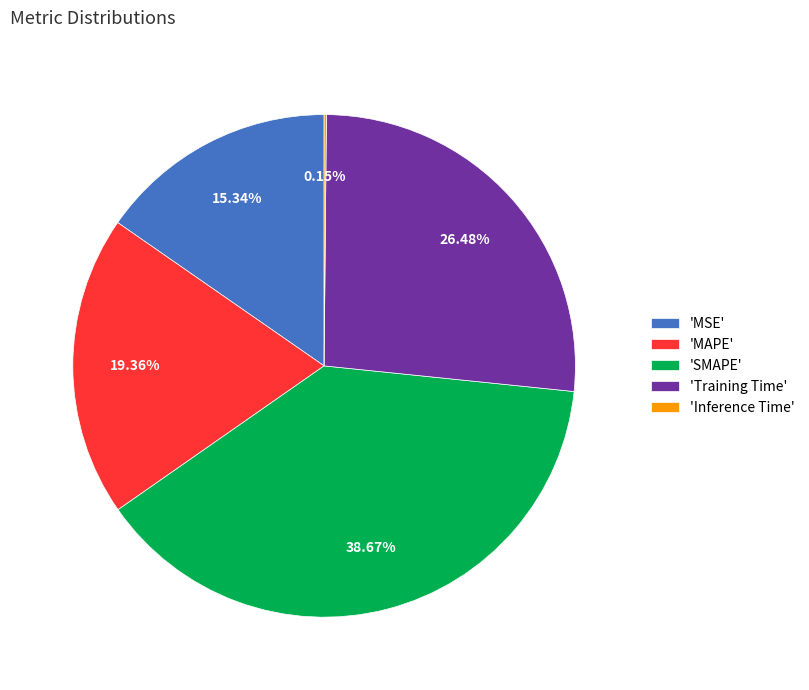

Is there a majority slice in this chart?

No